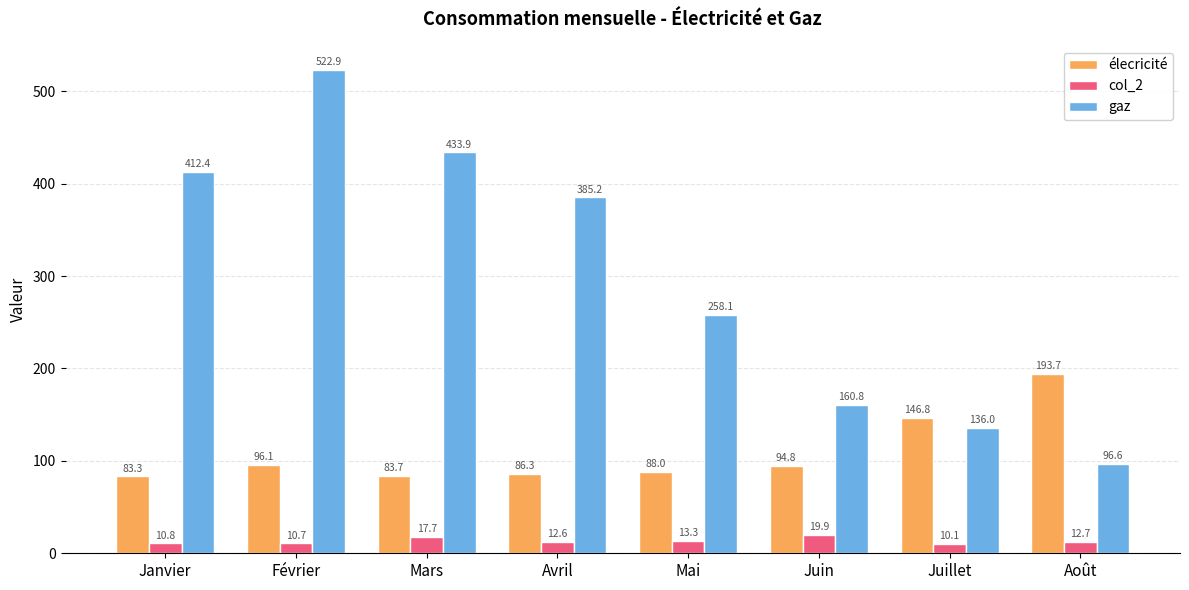

Are the bars horizontal?

No